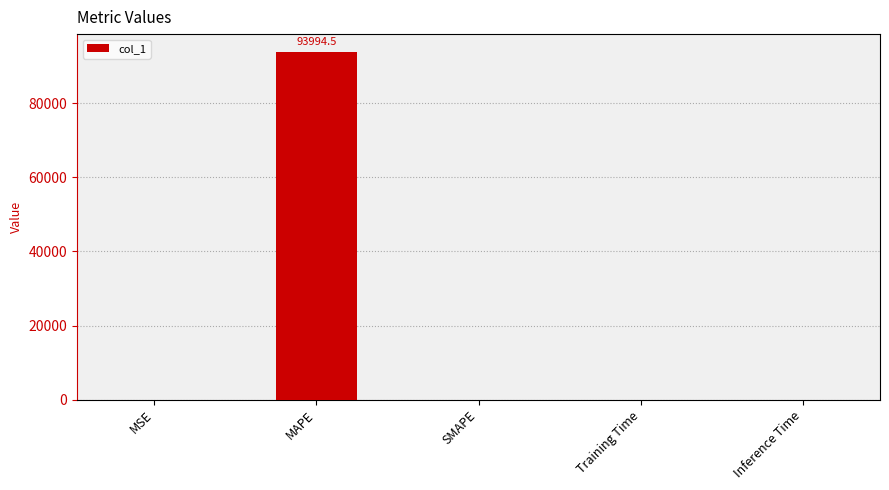

Which label corresponds to the largest value in the chart?

MAPE